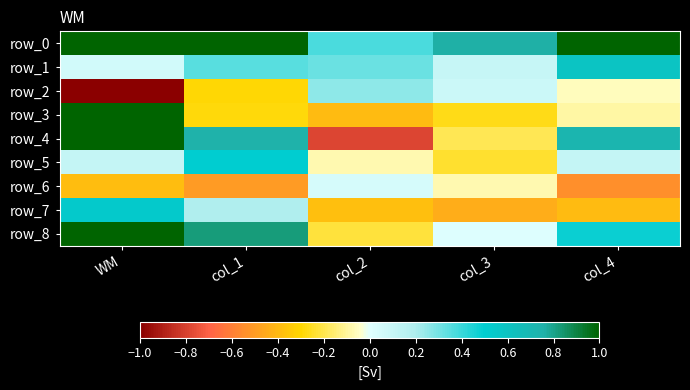

How many categories are shown in the chart?

5